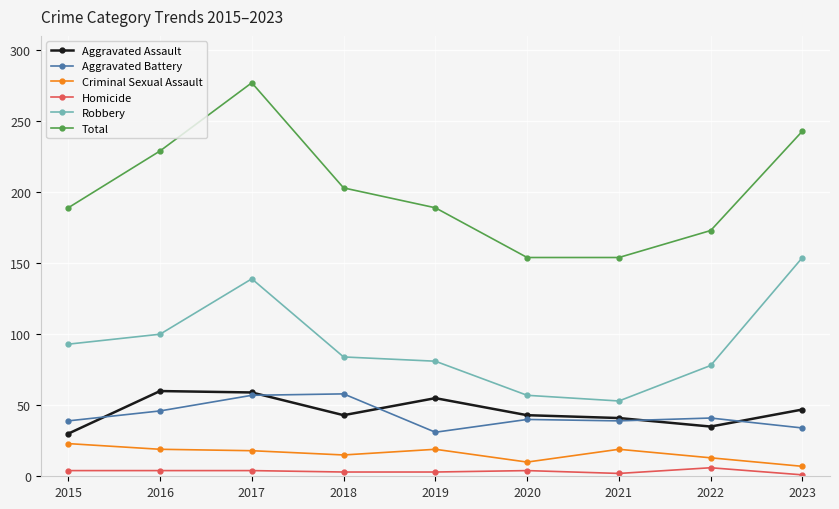

Which category has the highest value across all series?

2017